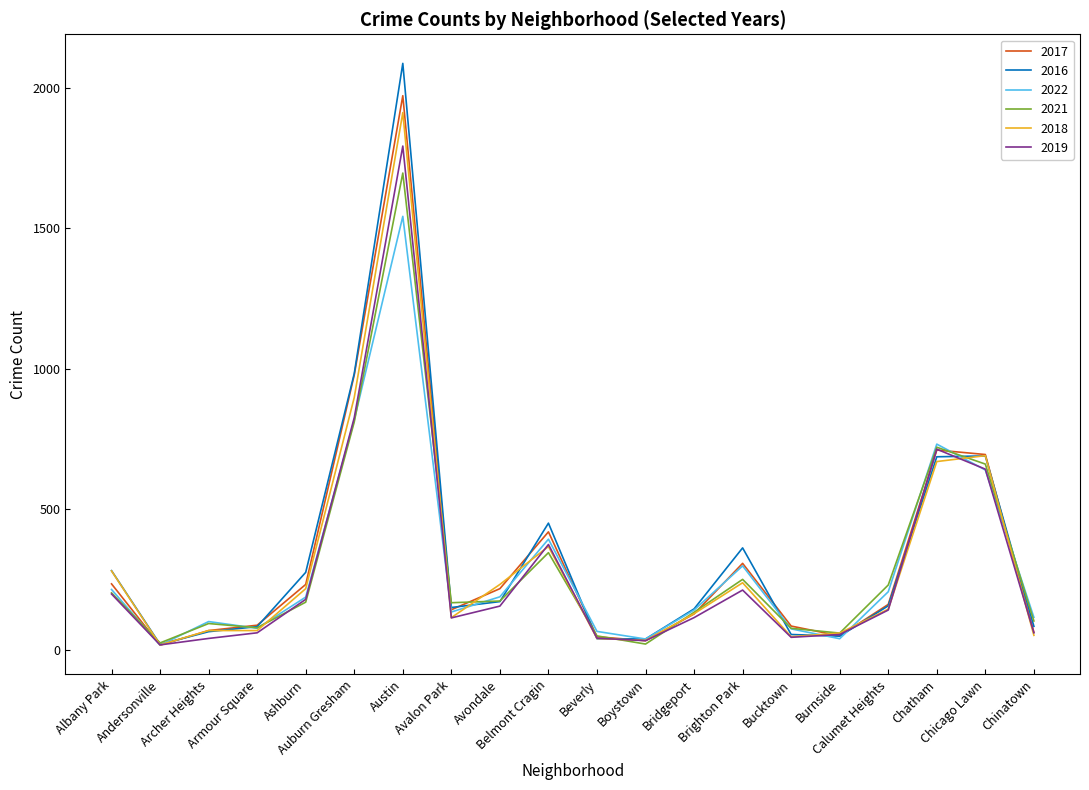

How many lines are shown in the chart?

6